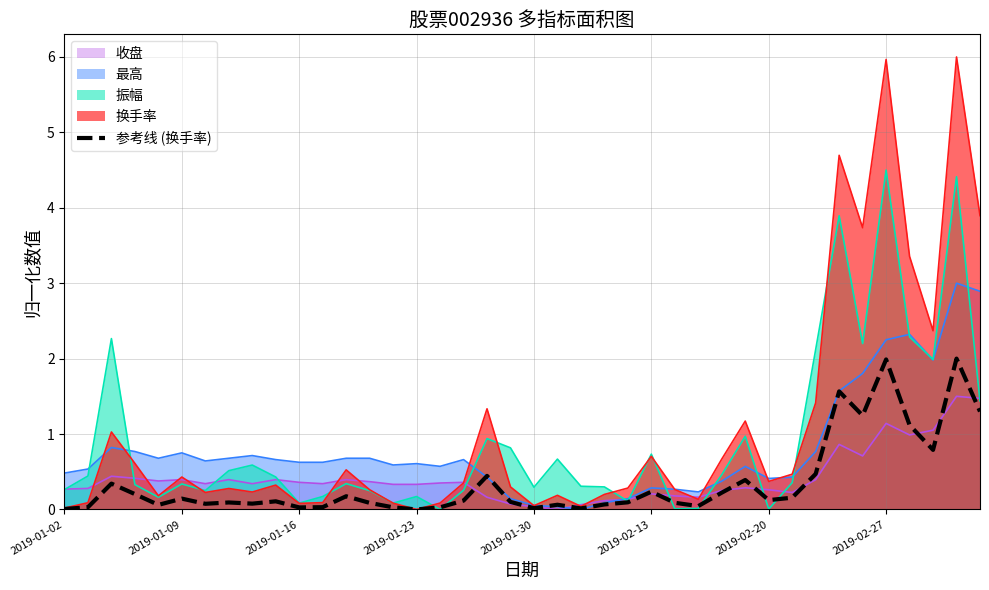

Between 21 and 32, which is larger?

32